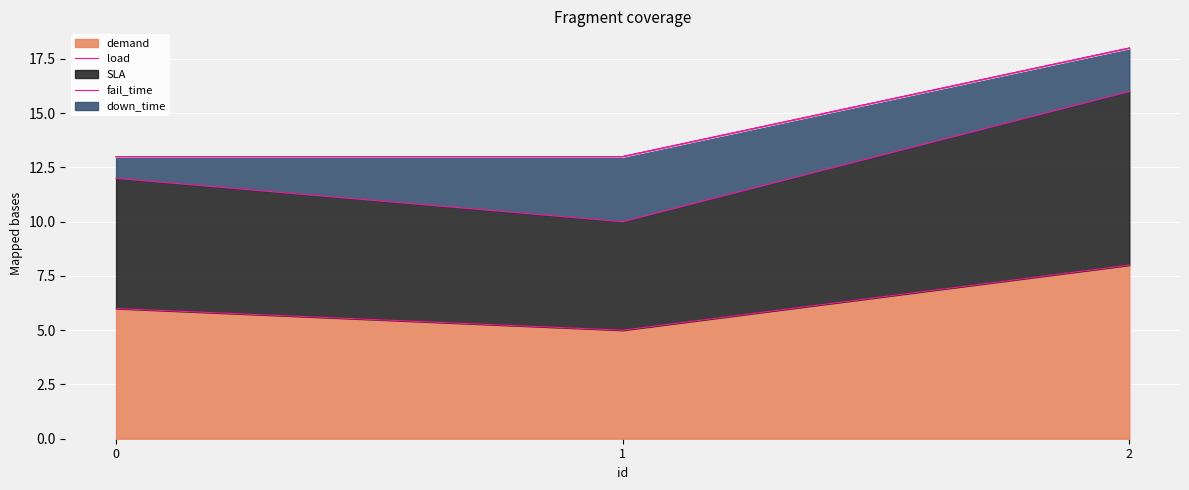

True or false: load has a value of 12 at 2.

False